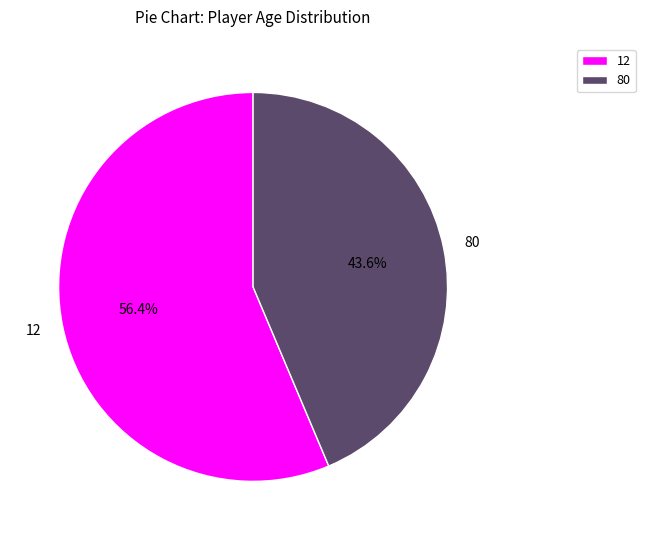

The 12 slice represents 65% of the pie. True or false?

False